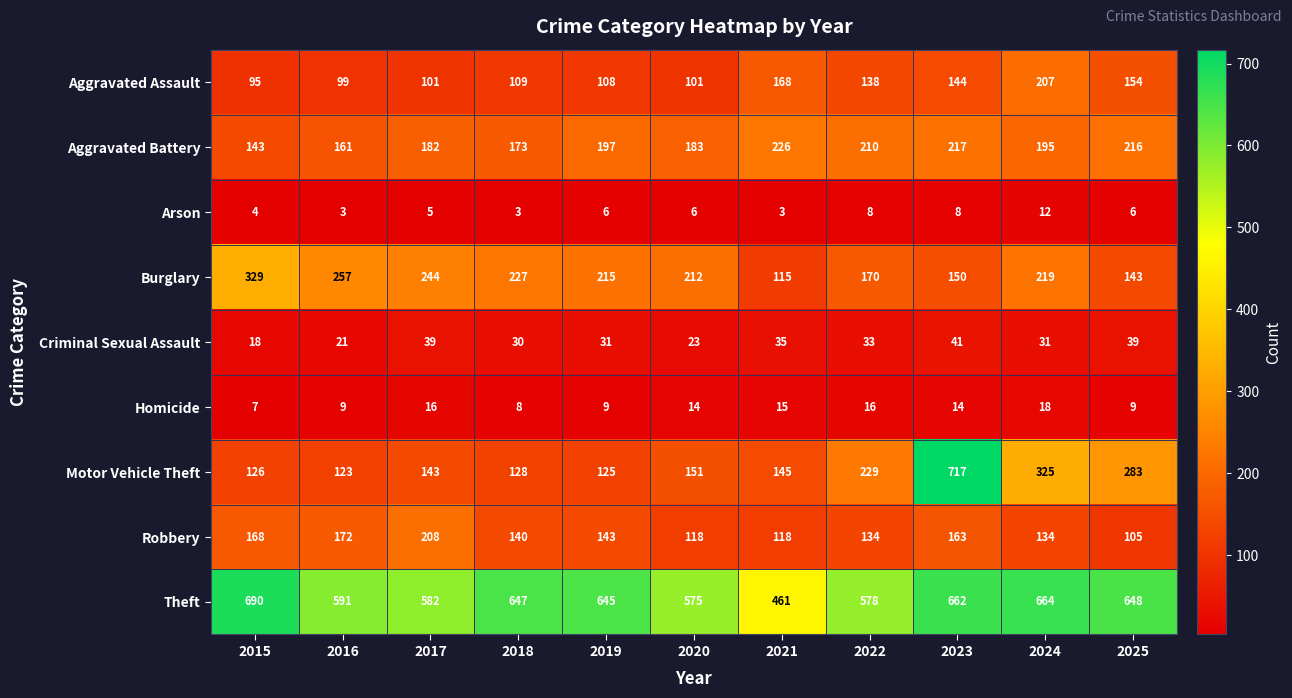

What is the spread (max minus min) of values at 2022?

570